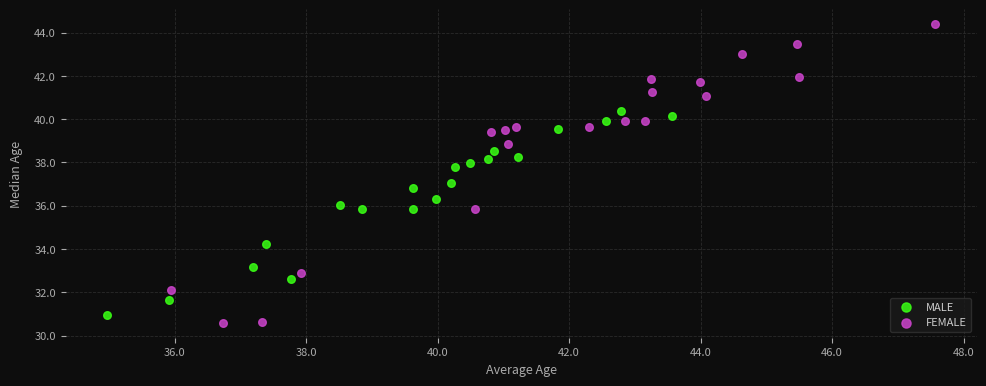

Which series has the widest spread of Y values?

FEMALE